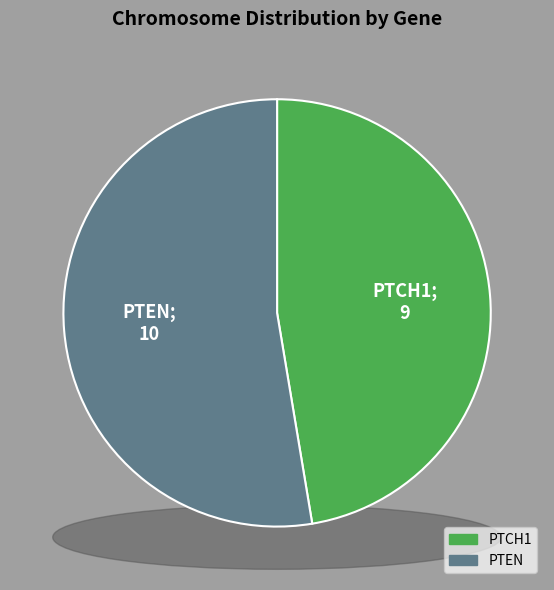

To the nearest percent, what is the combined percentage of PTCH1 and PTEN?

100%